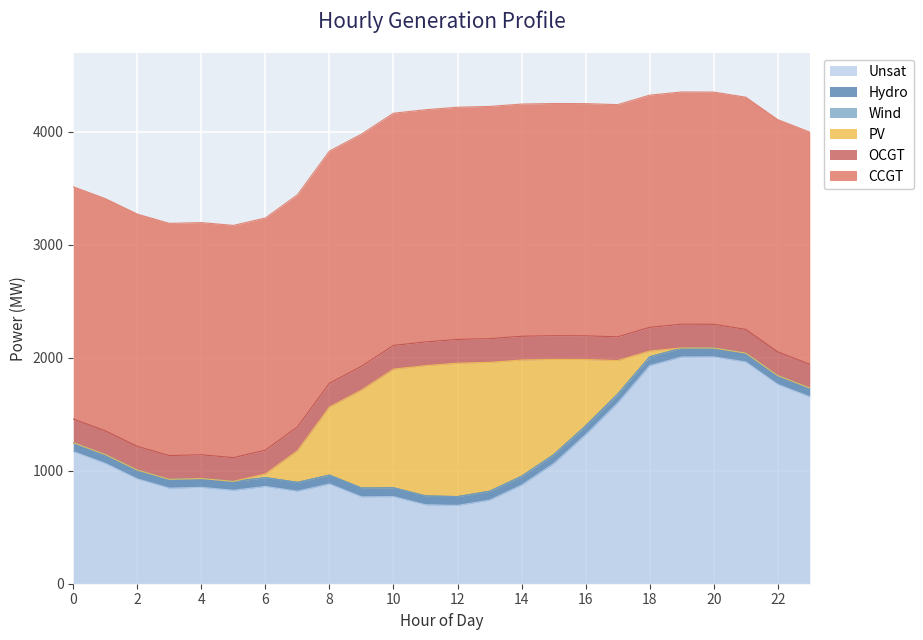

What is the greatest value displayed?

2055